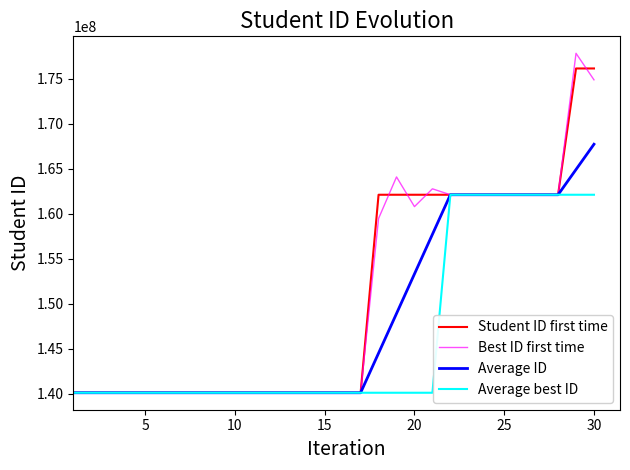

Which series has the largest range (max minus min)?

Best ID first time